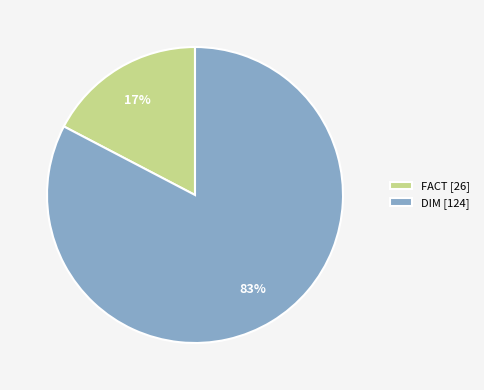

What percentage is the FACT slice, to the nearest percent?

17%